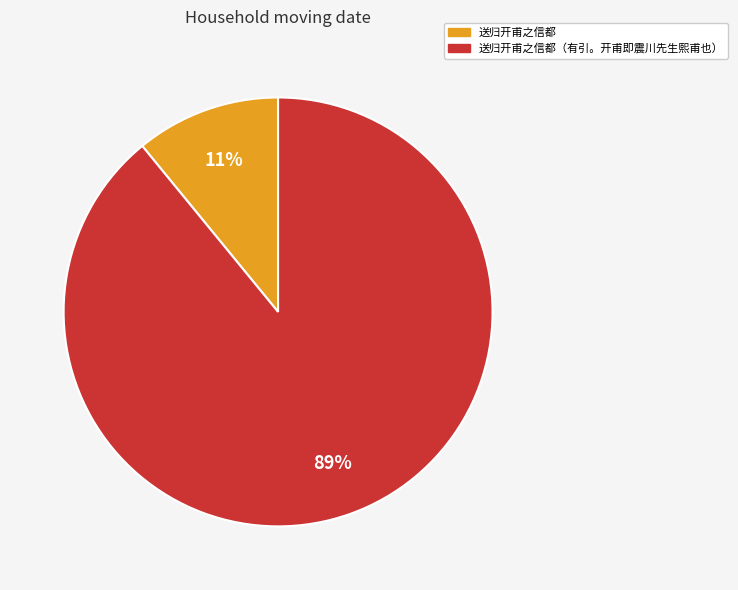

Is there a majority slice in this chart?

Yes